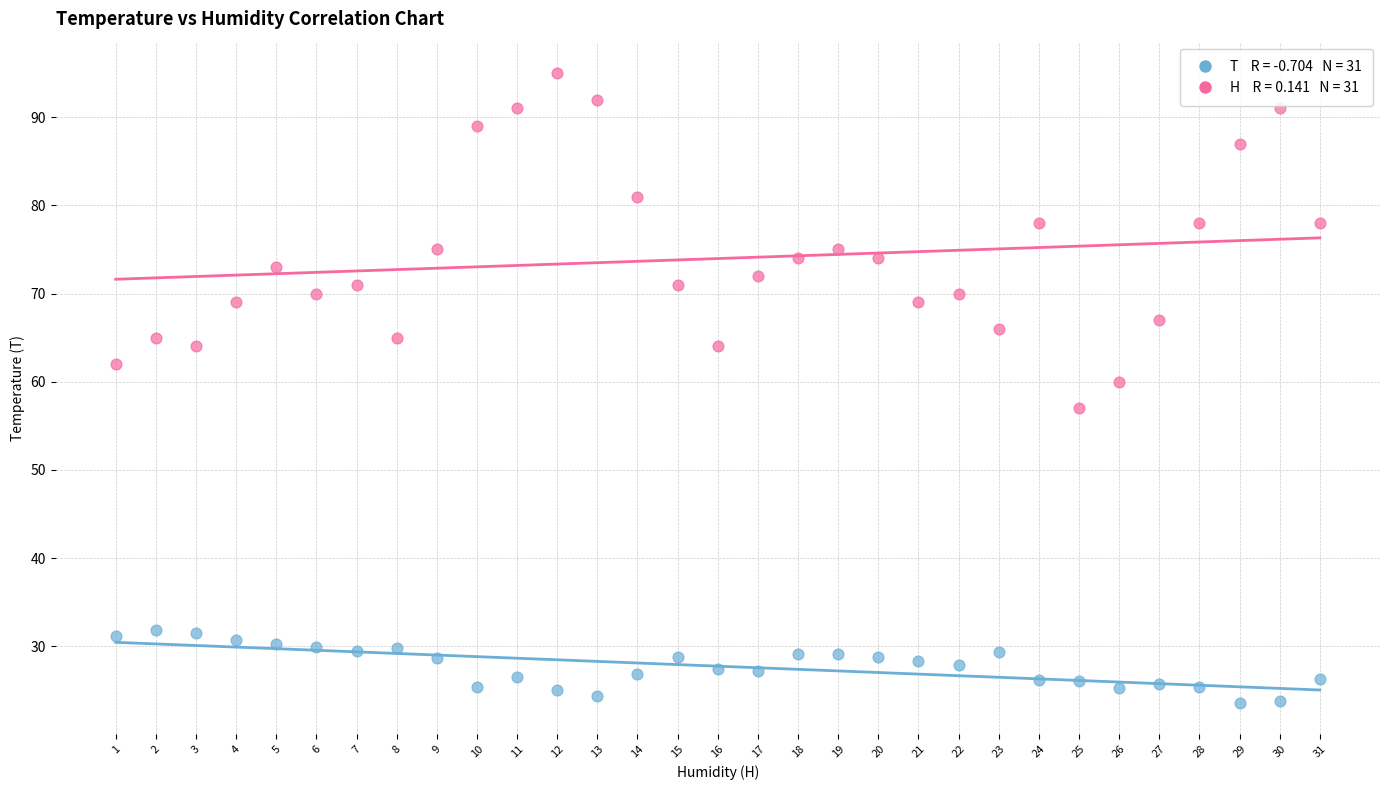

Across all series, what Y value is closest to 59?

60.0